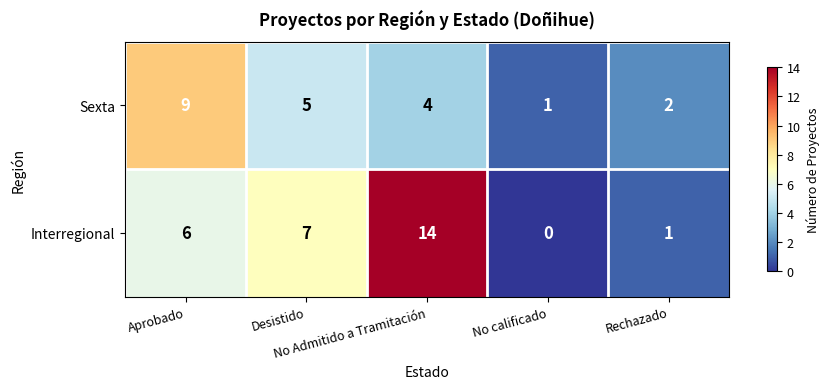

What is the average value of the Interregional series?

6